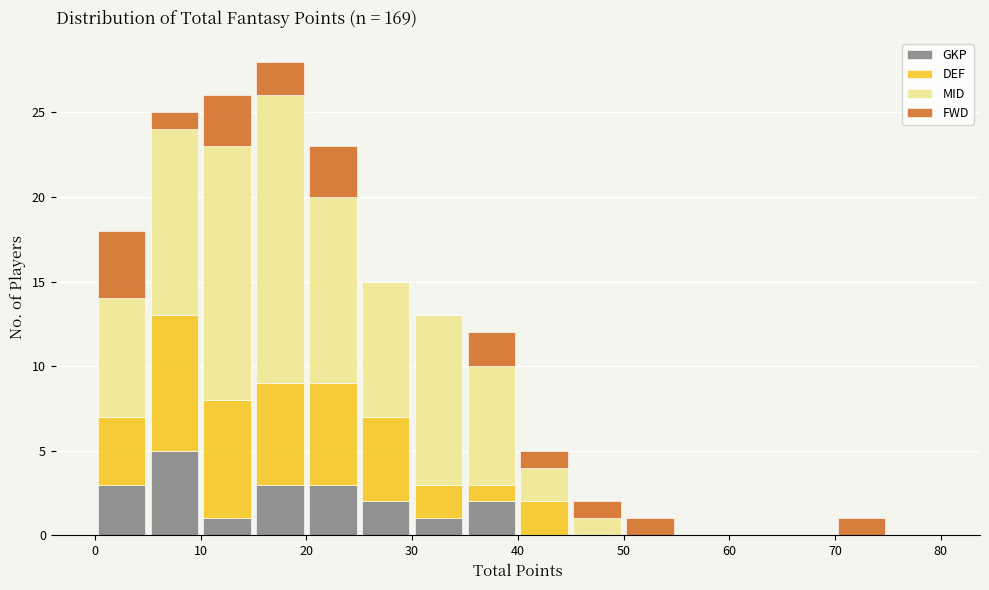

Which range on the x-axis has the tallest stacked bar (by total height)?

15 to 20